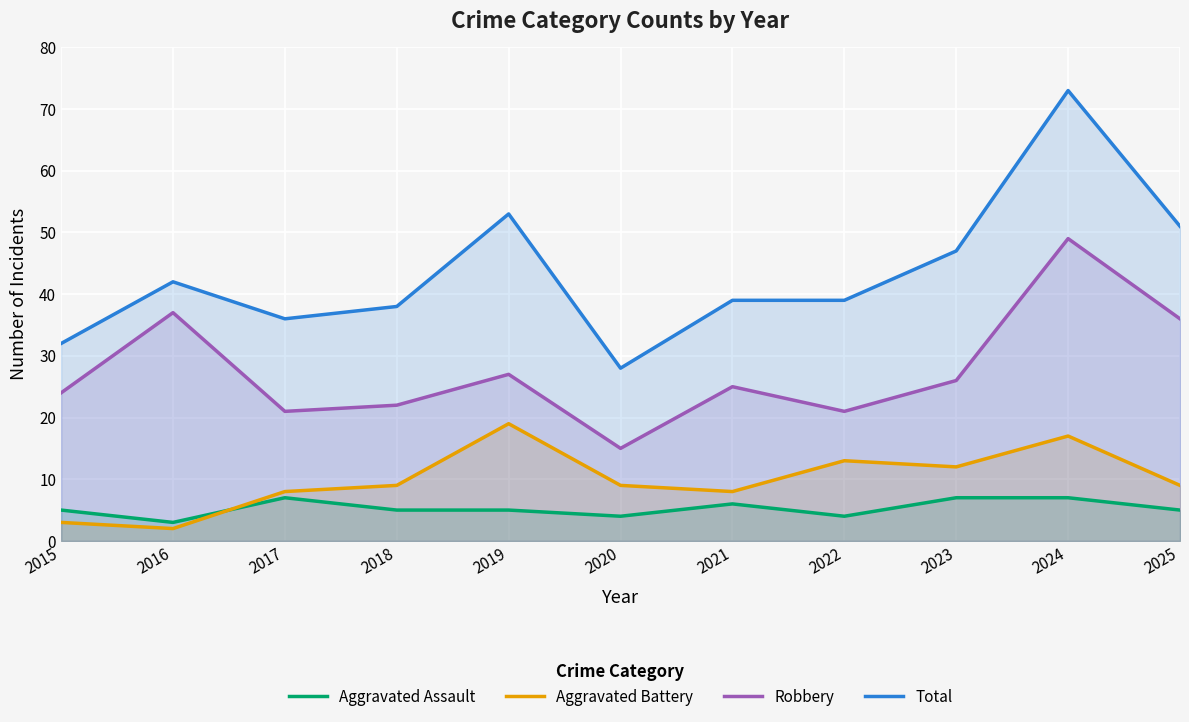

What are all the series names shown in the legend?

Aggravated Assault, Aggravated Battery, Robbery, Total